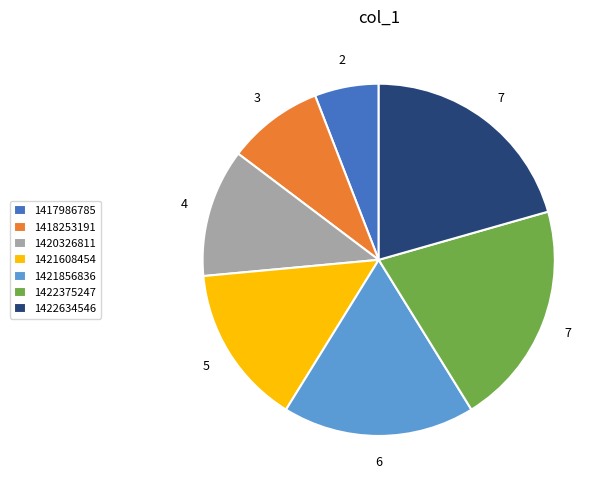

Approximately how many times larger is the value at 1422375247 compared to 1417986785?

3.5